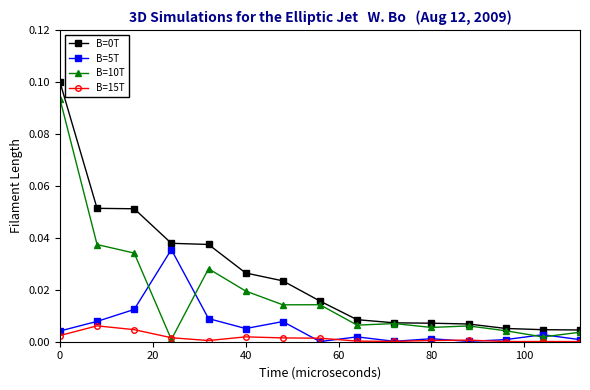

True or false: B=15T has more than 2 interior local peaks.

True